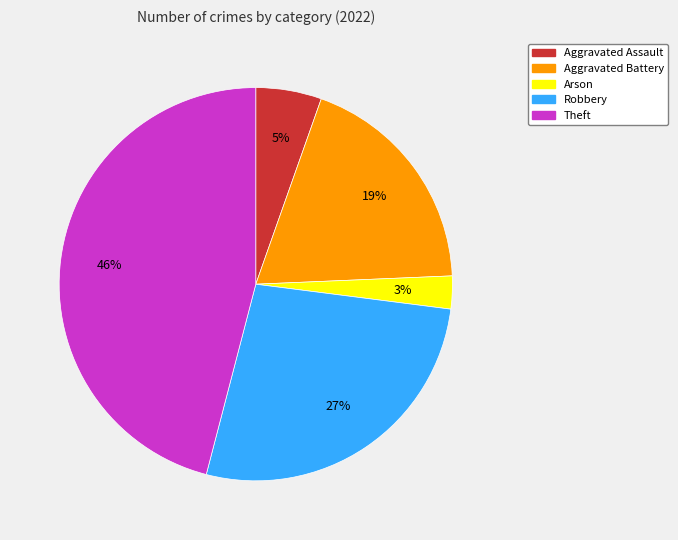

Between Arson and Aggravated Assault, which is larger?

Aggravated Assault